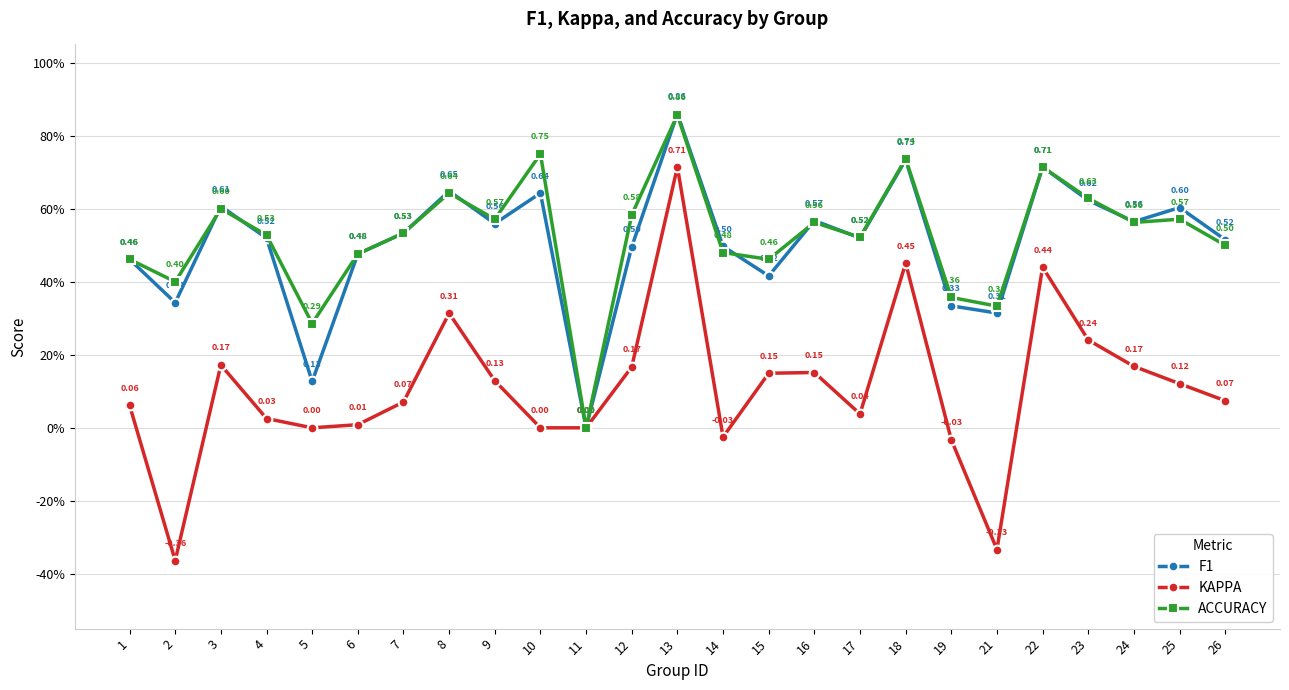

Does the chart have visible grid lines?

Yes